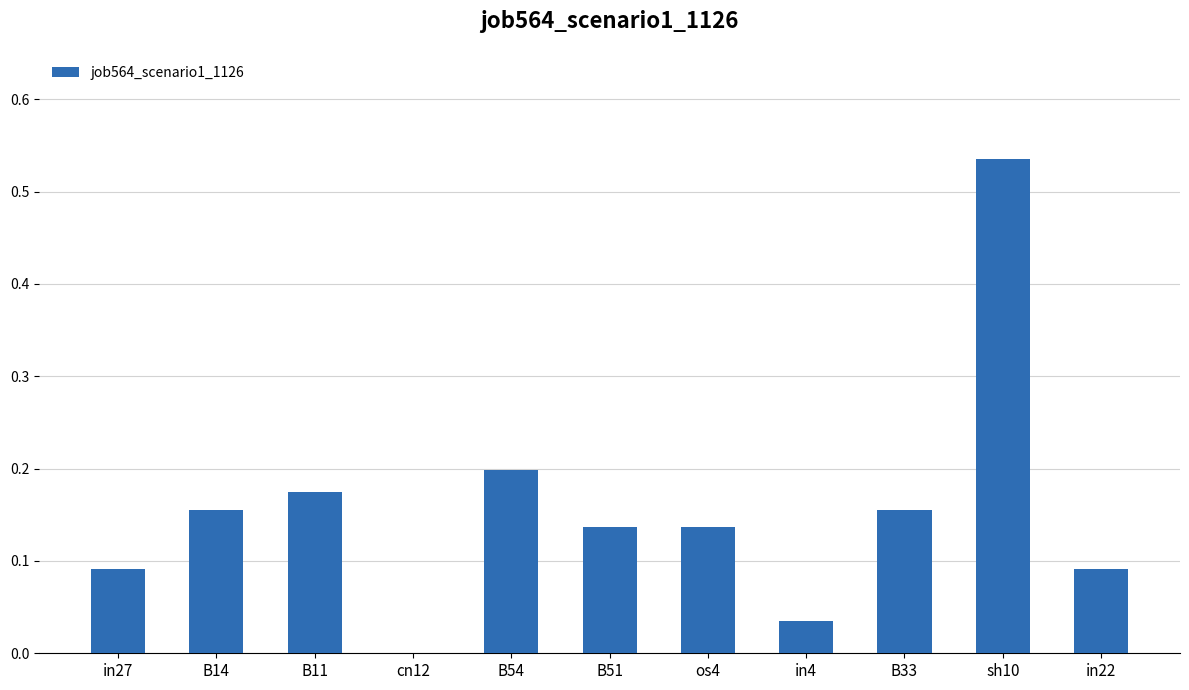

The value at B11 is 0.2. True or false?

True